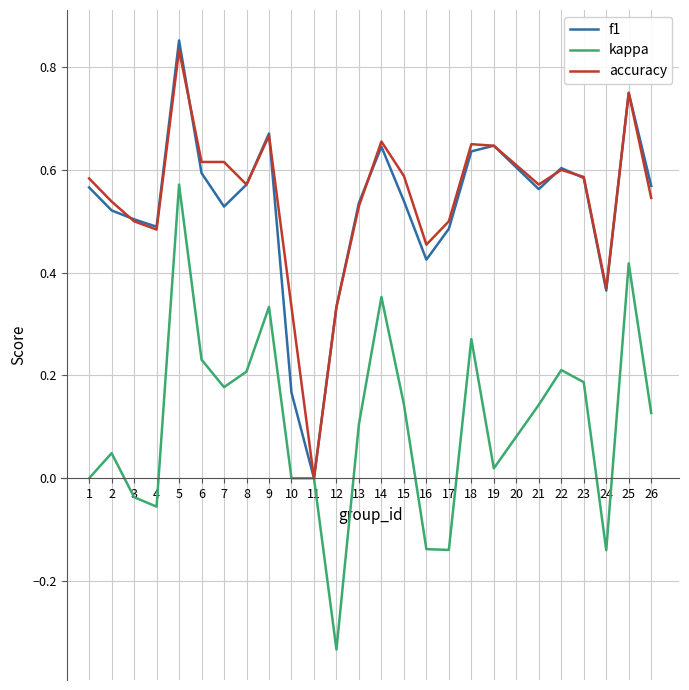

Between 2 and 5, which series saw the biggest shift?

kappa